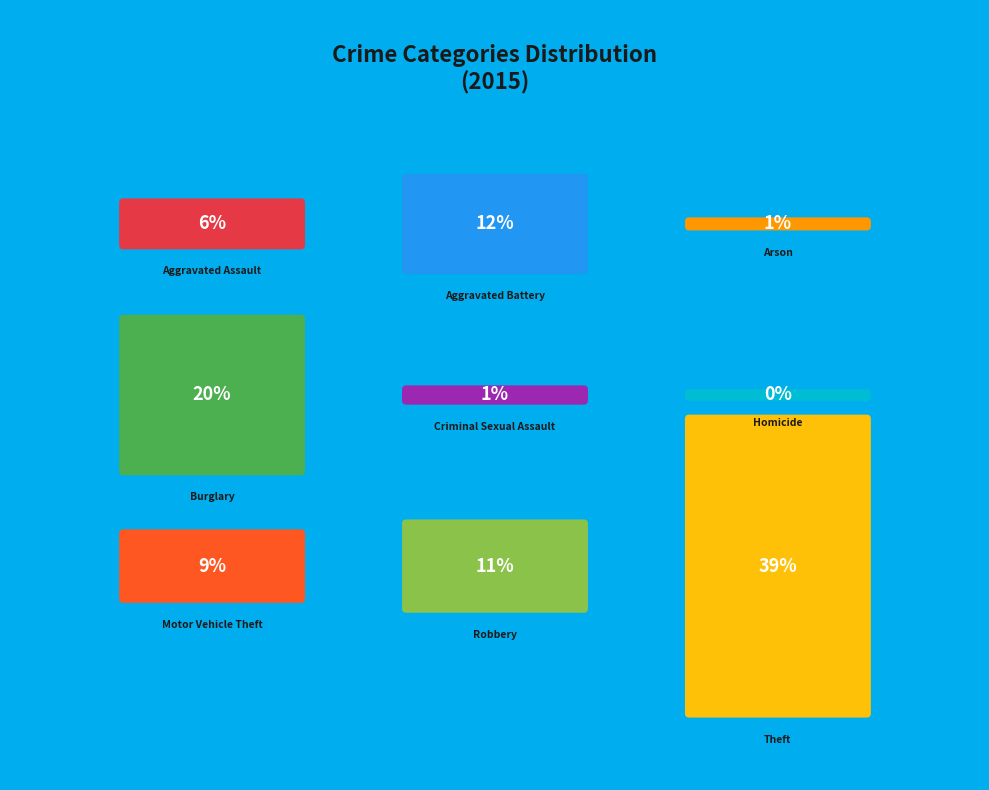

Does Arson account for over 50% of the chart?

No